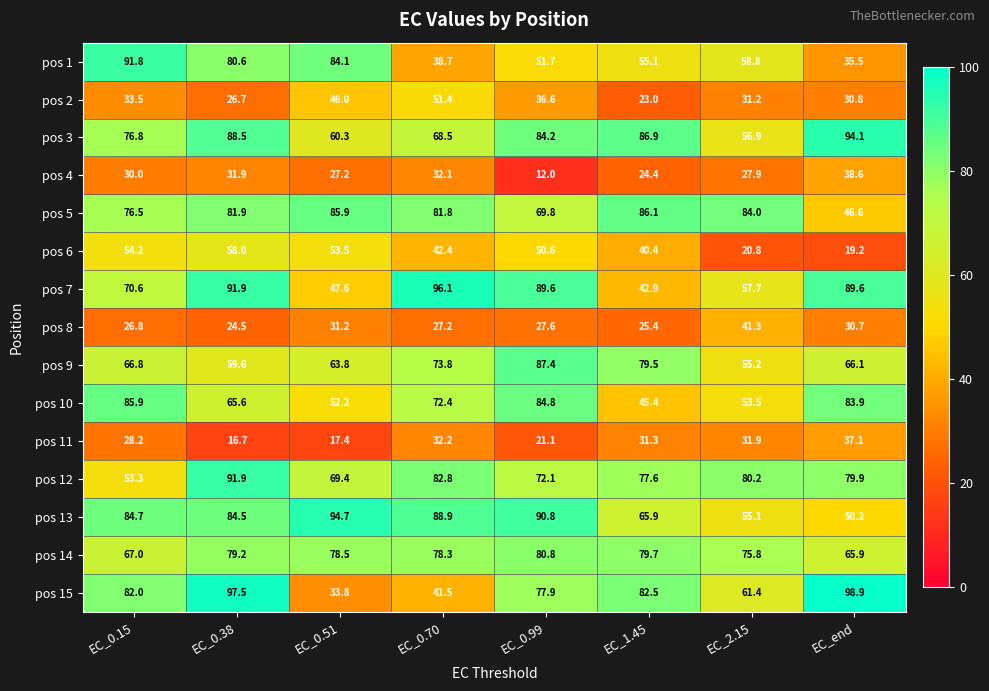

Which series has the largest total across all categories?

pos 3